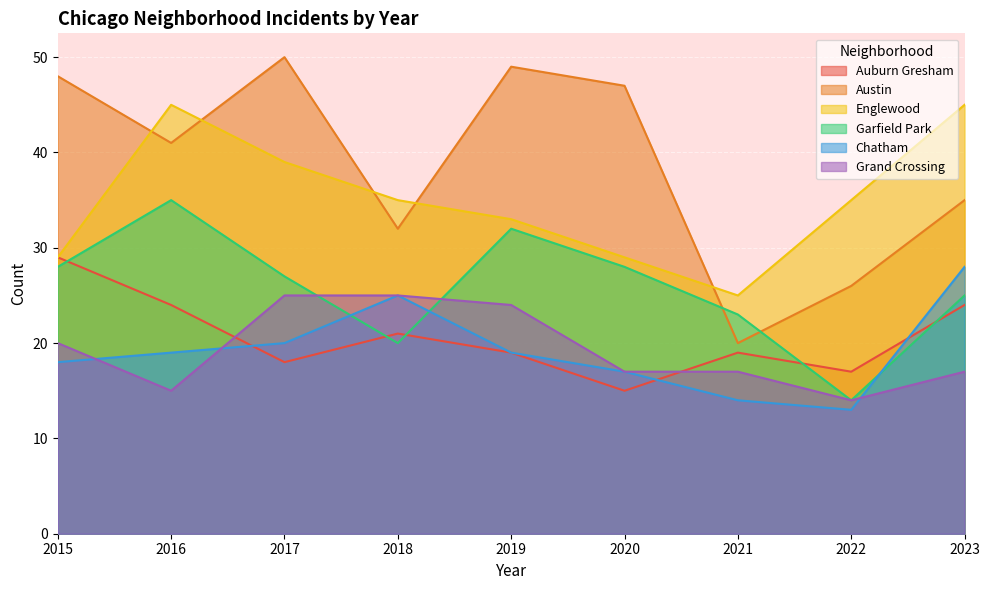

Is the value of Auburn Gresham at 2016 greater than the value of Austin at 2022?

No